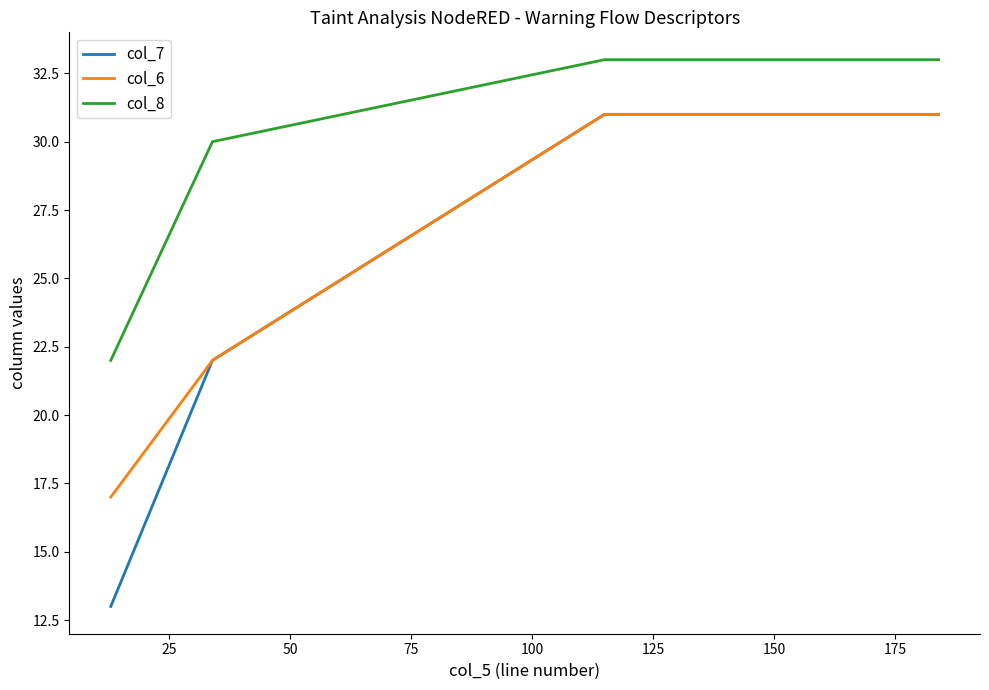

Reading left to right, transcribe all the data shown in this chart.

col_7: 13	22	31	31
col_6: 17	22	31	31
col_8: 22	30	33	33